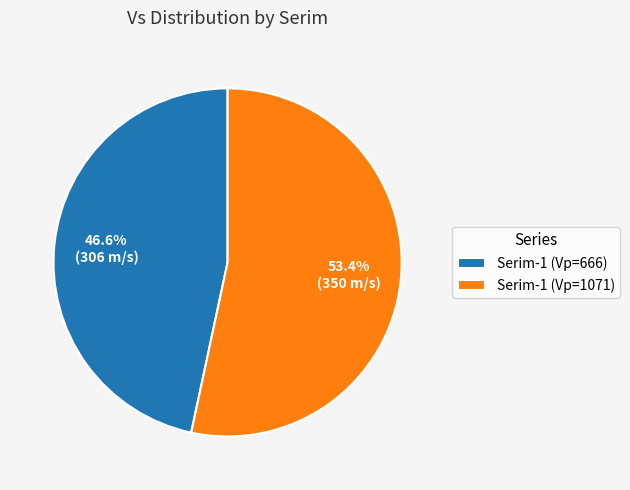

What is the ratio of the value at Serim-1 (Vp=1071) to the value at Serim-1 (Vp=666)?

1.1